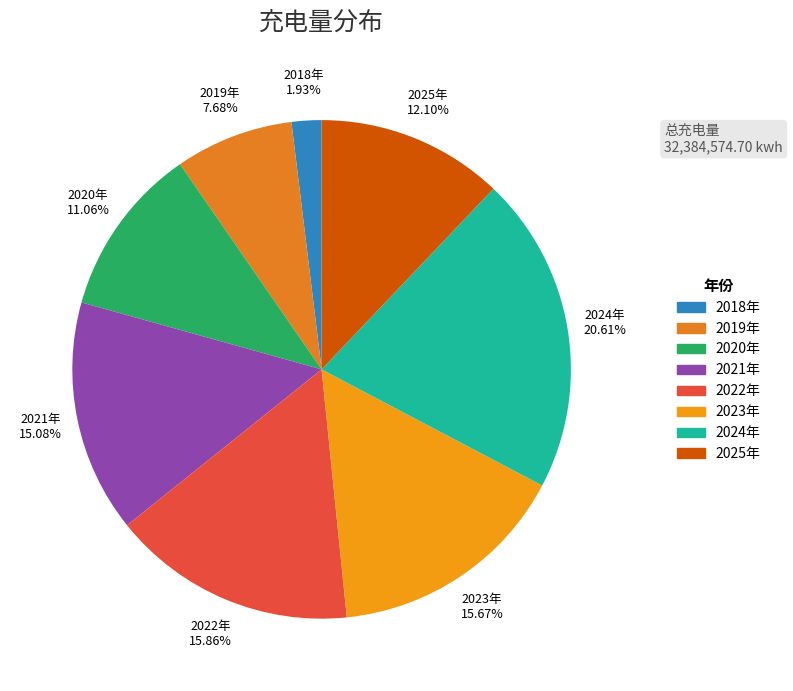

True or false: 2022年 accounts for 25% of the total.

False